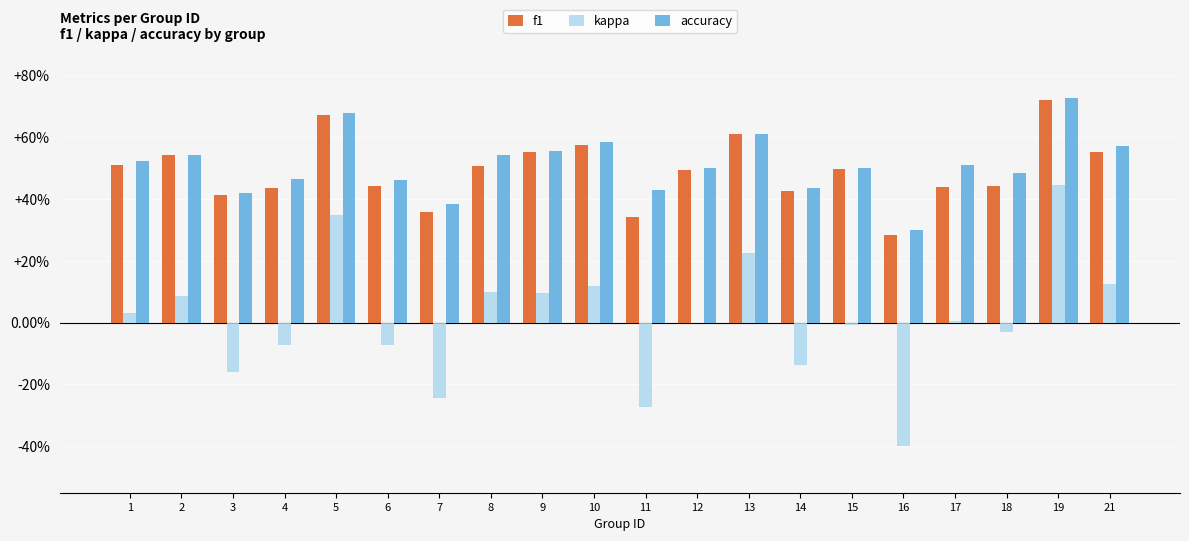

Where is f1 nearest to the value 0?

16